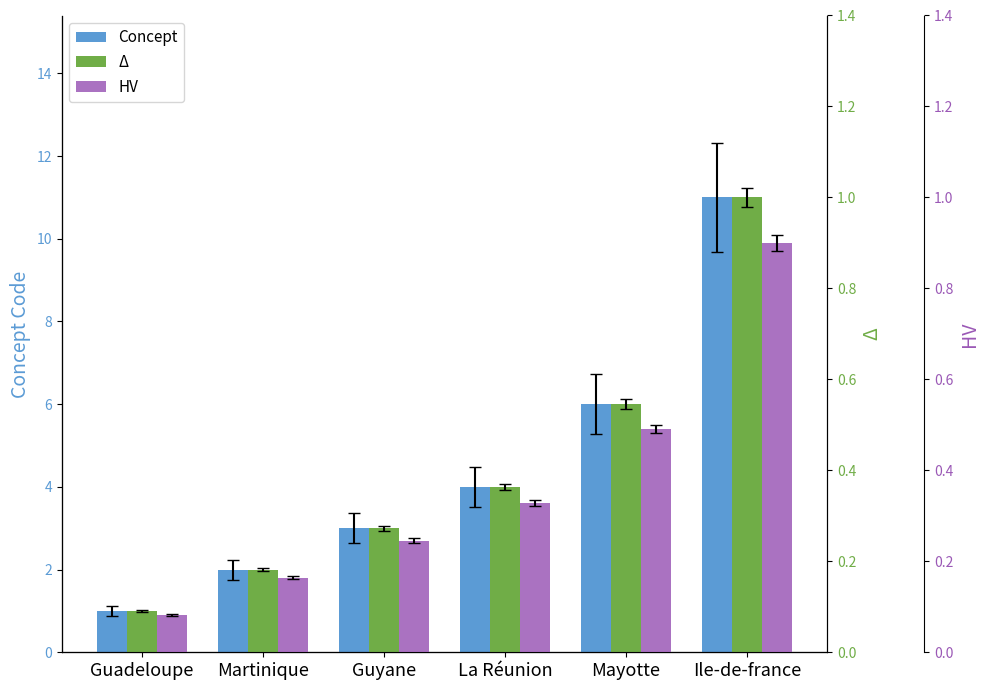

At how many categories does at least one series exceed 3?

3